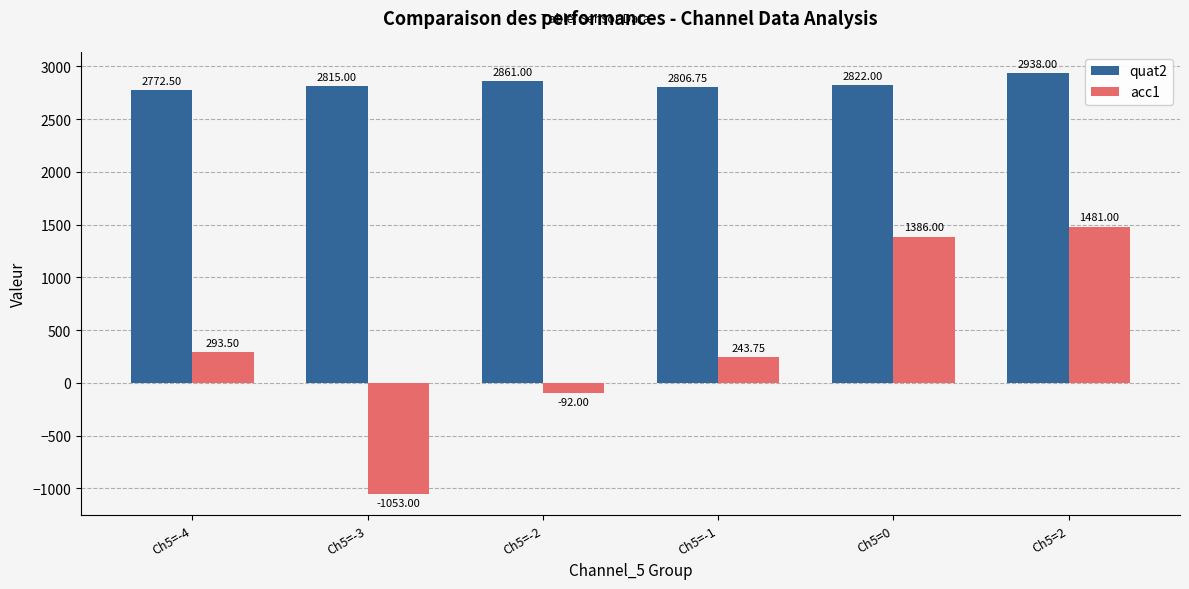

What is the difference between the maximum and minimum values in the acc1 series?

2534.0